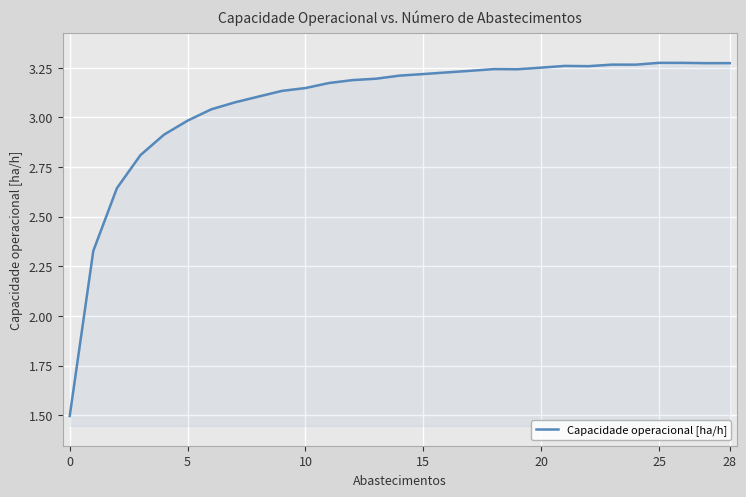

Does the chart have visible grid lines?

Yes